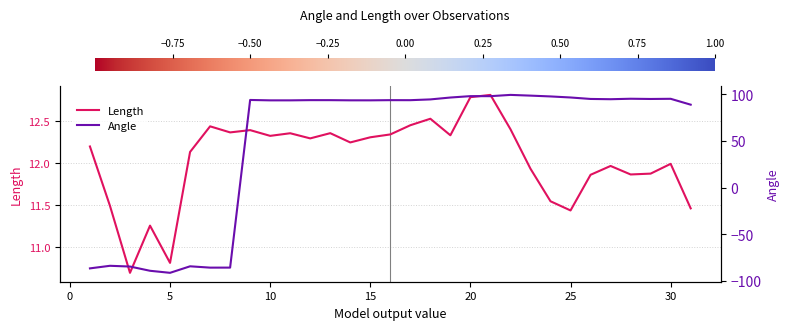

What is the difference between the maximum and second lowest values in the Angle series?

188.6